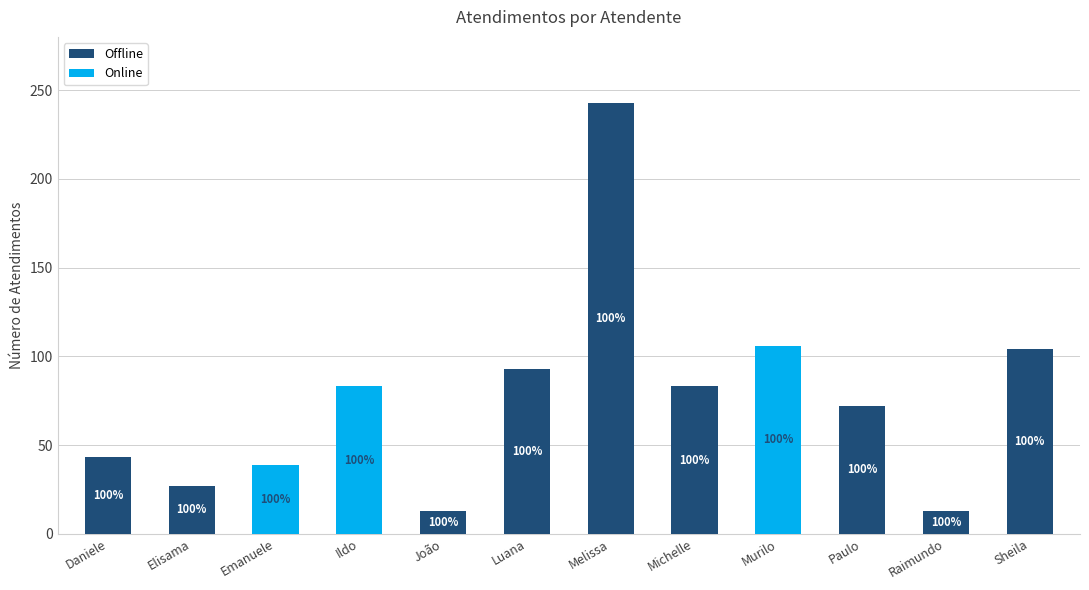

What are all the series names shown in the legend?

Offline, Online